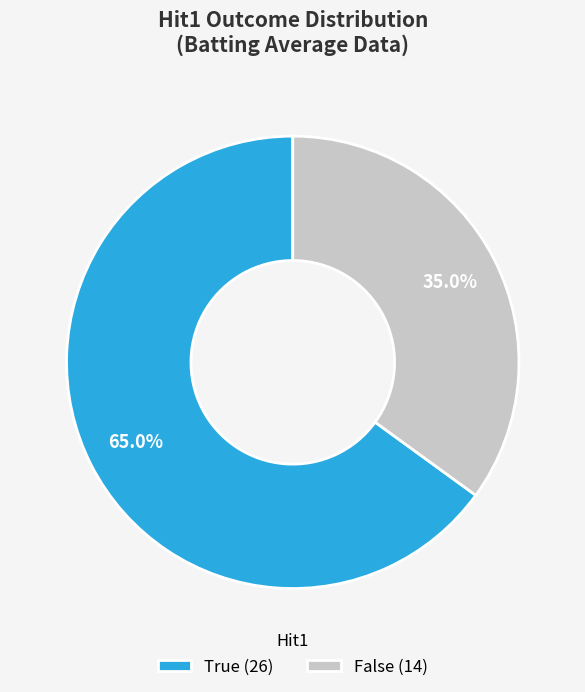

Count the number of slices in the pie.

2